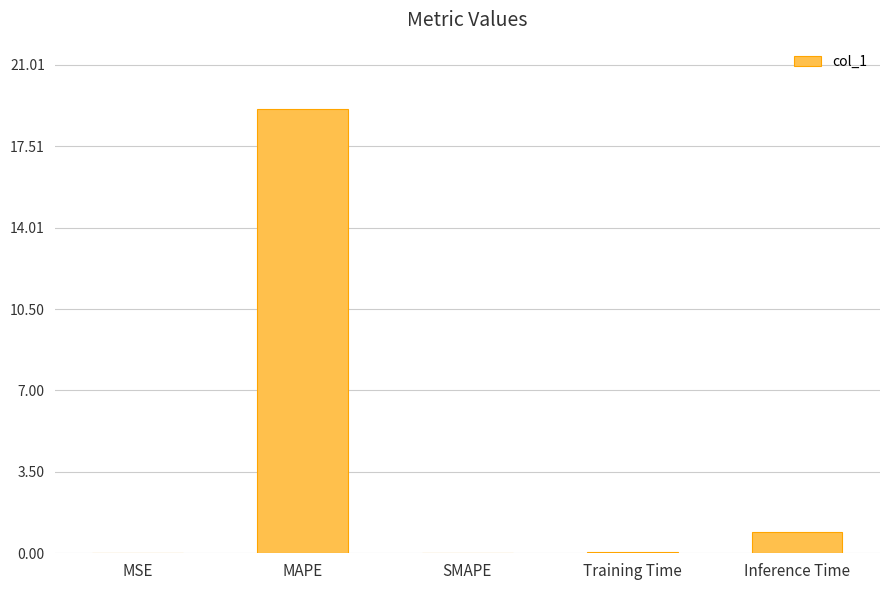

What is the maximum value shown in the chart?

19.1